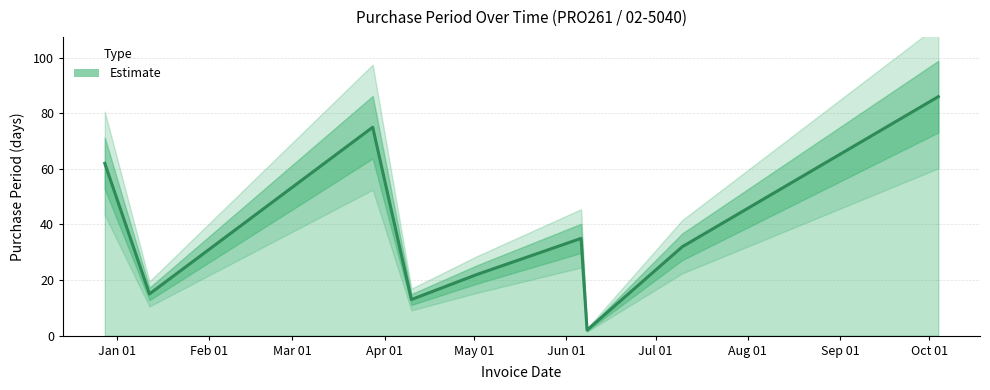

Is it true that the value at Aug 01 is 10?

False